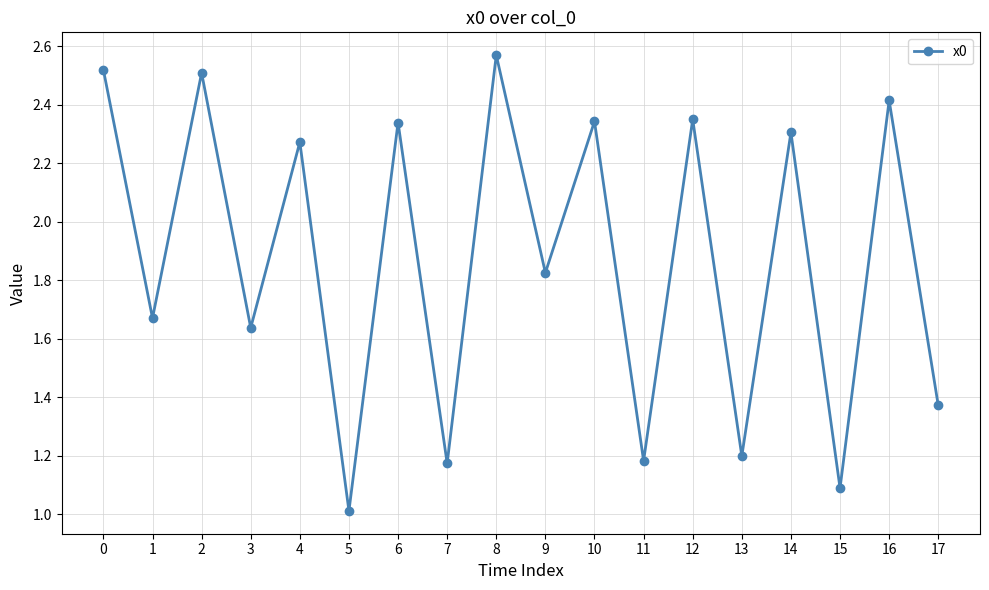

How many data points does each series have?

18